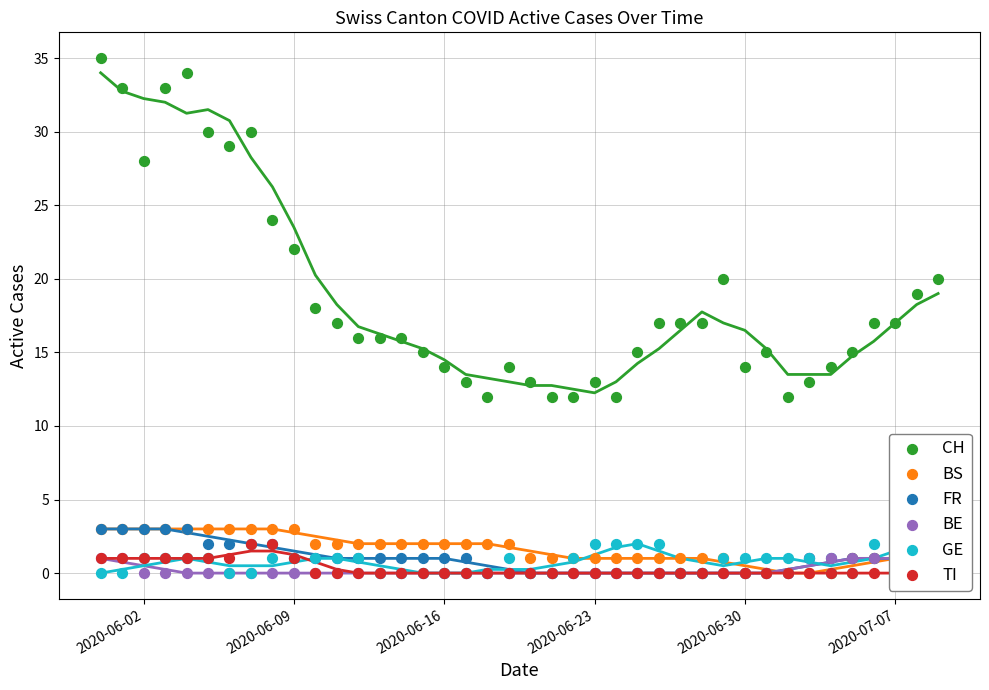

Is the value of BE at 39 greater than the value of TI at 14?

Yes